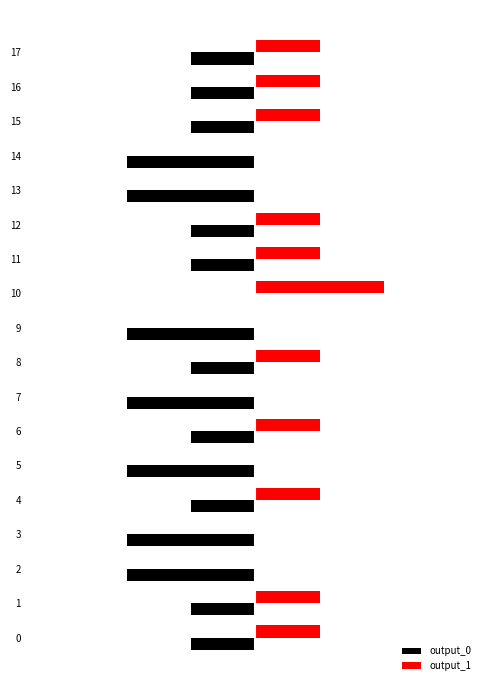

Which series has the largest total across all categories?

output_1